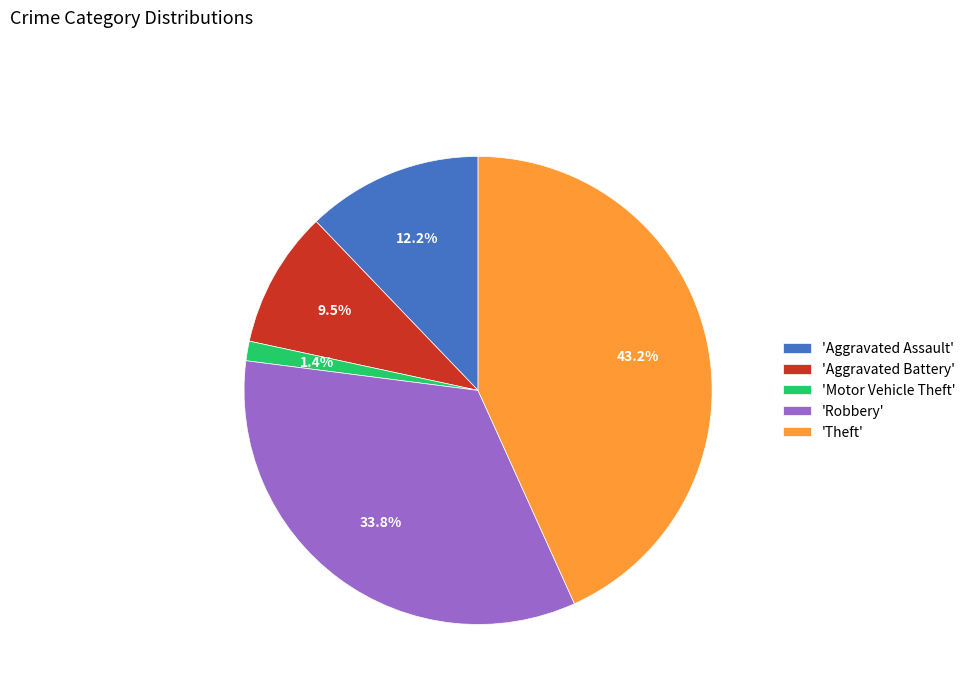

Which has a higher value, 'Robbery' or 'Motor Vehicle Theft'?

'Robbery'